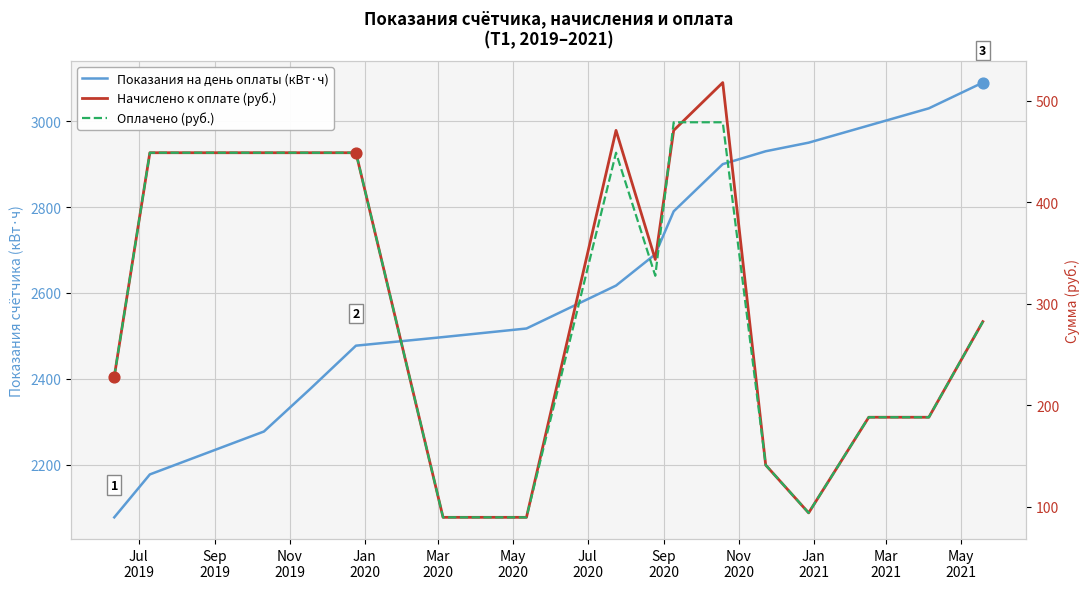

Which series has the widest spread of Y values?

Показания на день оплаты (кВт·ч)